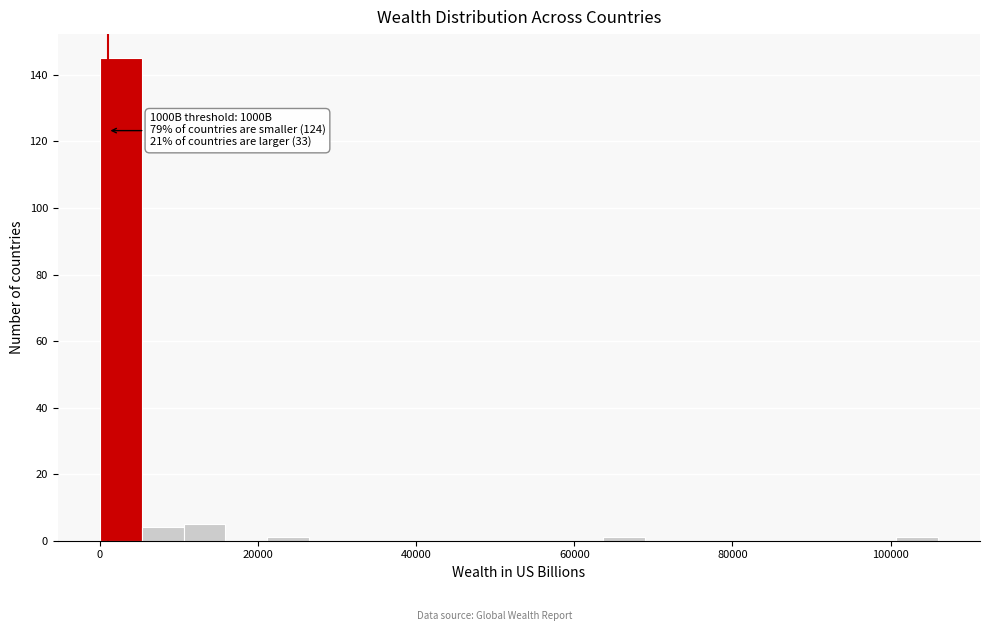

Read against the x-axis, roughly where is the centre of the tallest bar?

2000